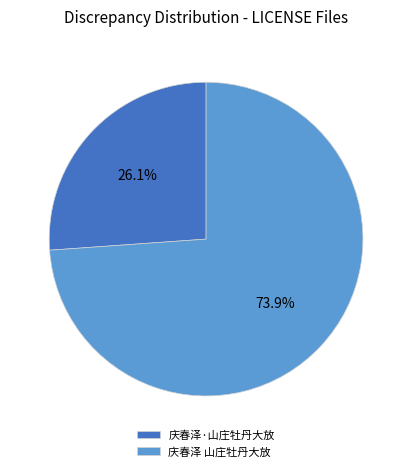

Which slice represents more than half of the pie?

庆春泽 山庄牡丹大放